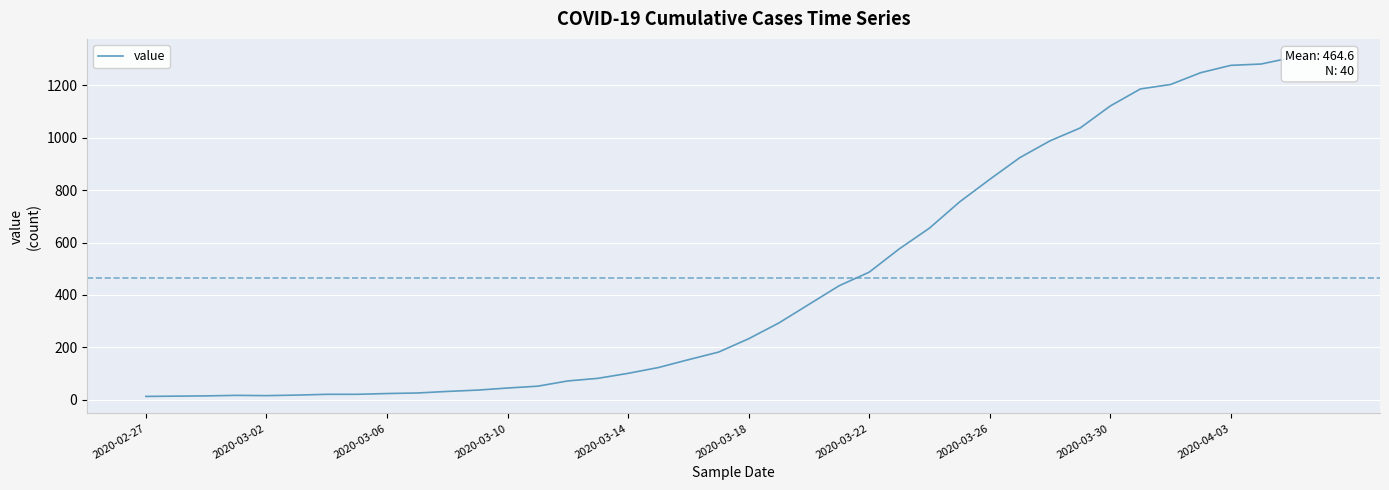

The value at 35 is 1248. True or false?

True